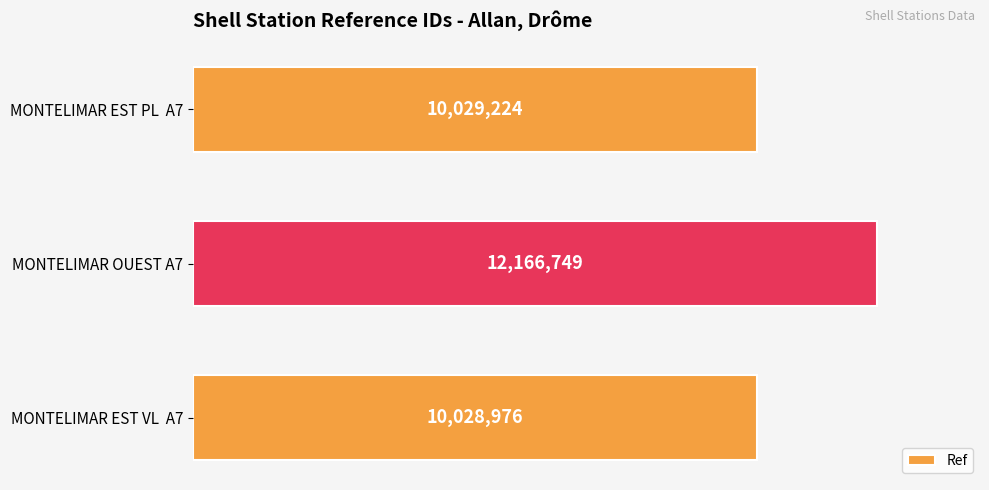

Which category has the lowest value across all series?

MONTELIMAR EST VL  A7